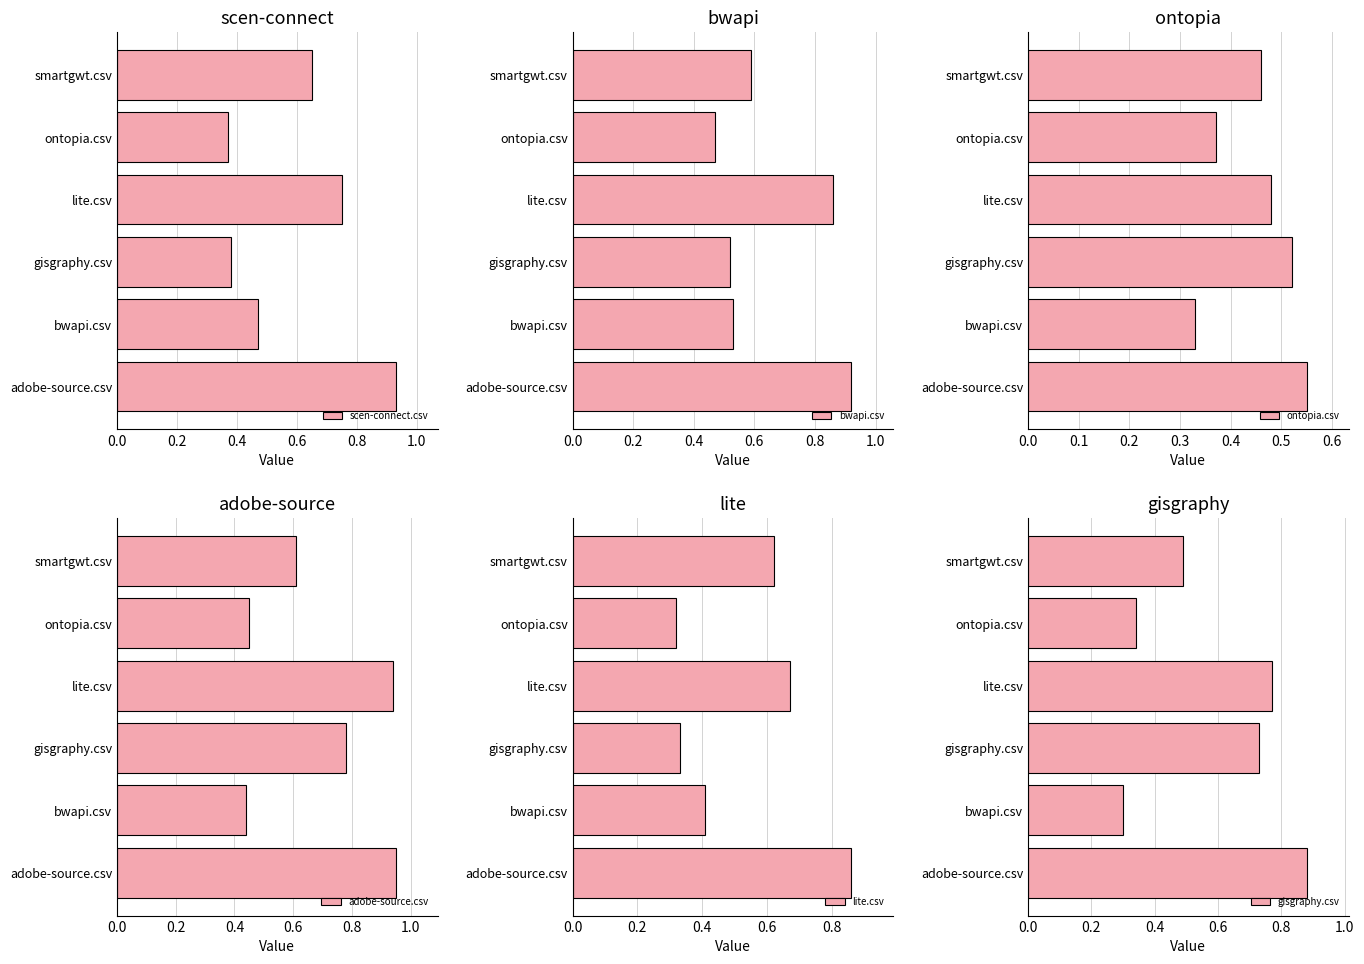

Which category has the lowest value in the scen-connect.csv series?

ontopia.csv